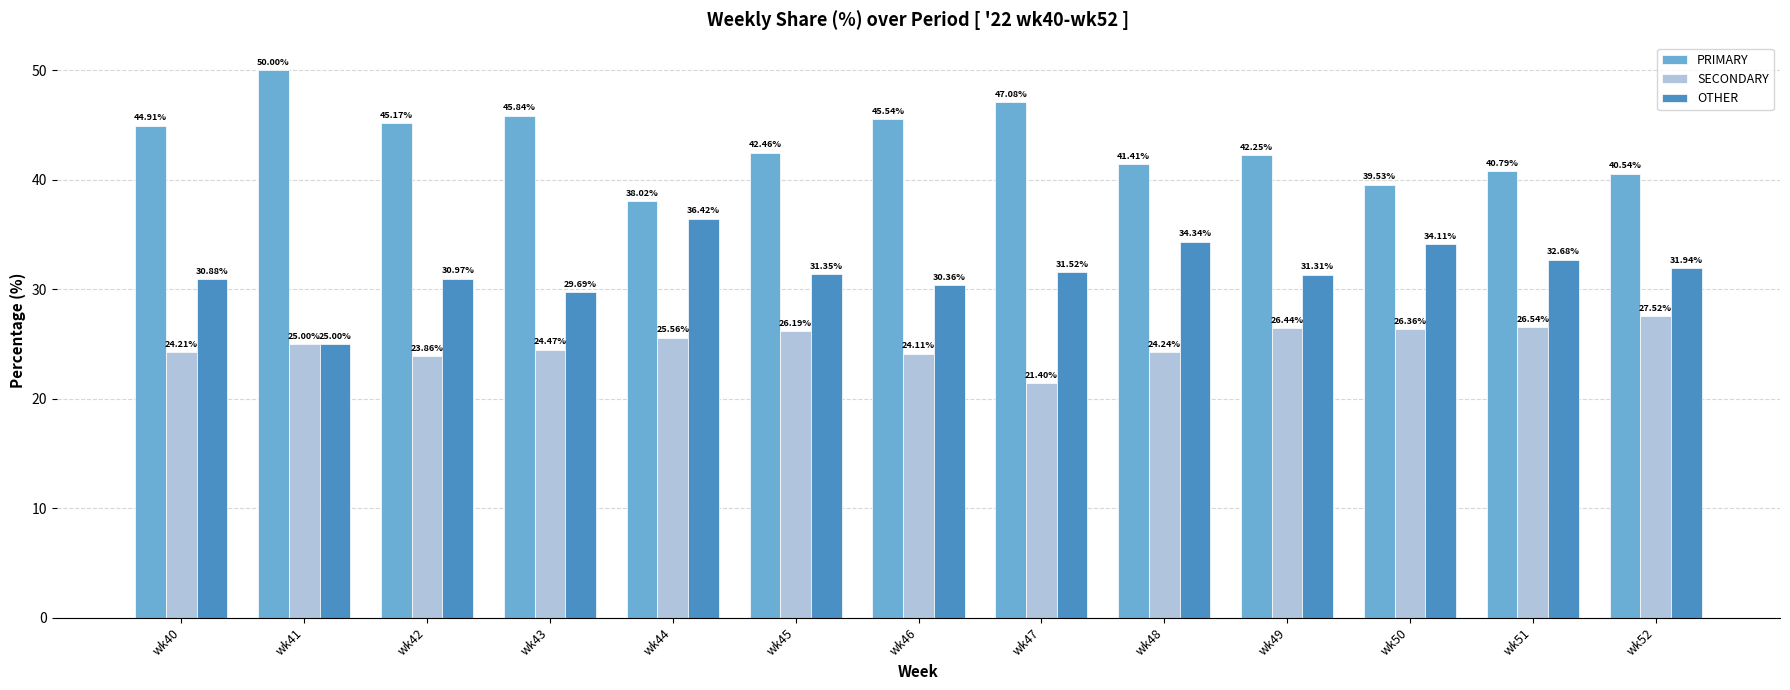

What is the difference between the OTHER values at wk44 and wk47?

4.9